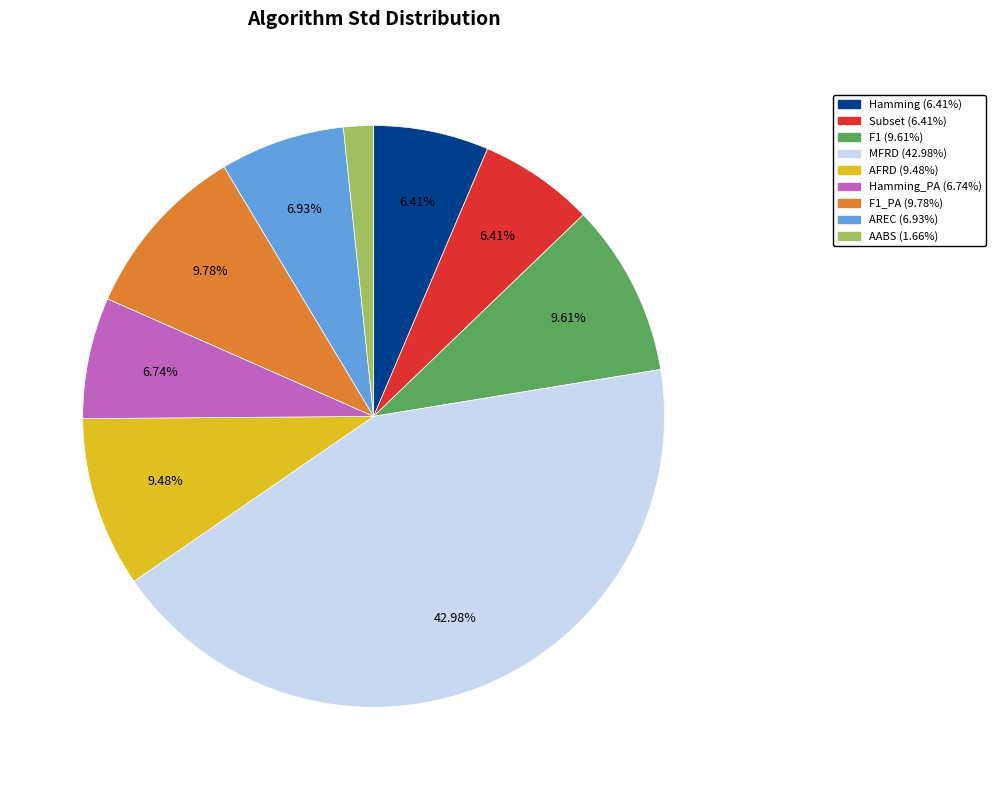

Is there any slice that represents more than half of the pie?

No